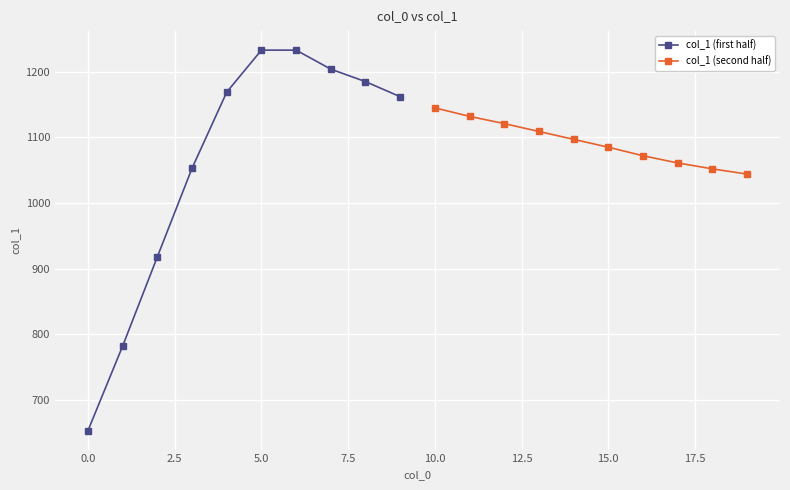

Where does the col_1 (second half) series first go above 1097?

10.0